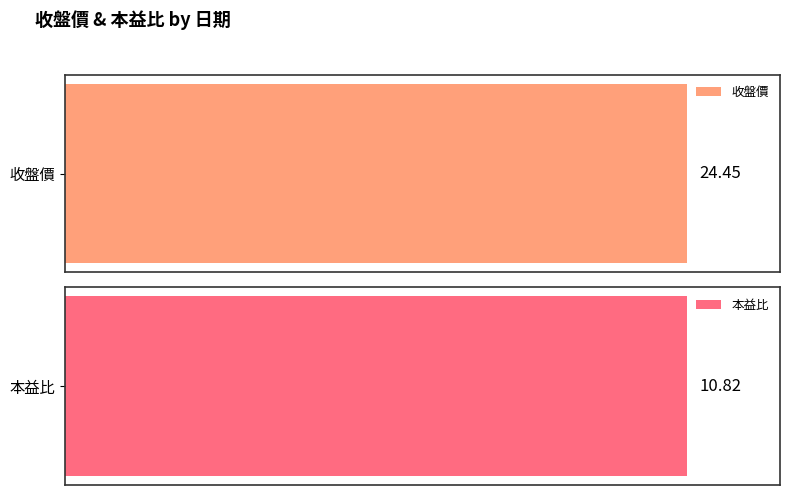

Rank the series by their maximum value, from highest to lowest.

收盤價, 本益比